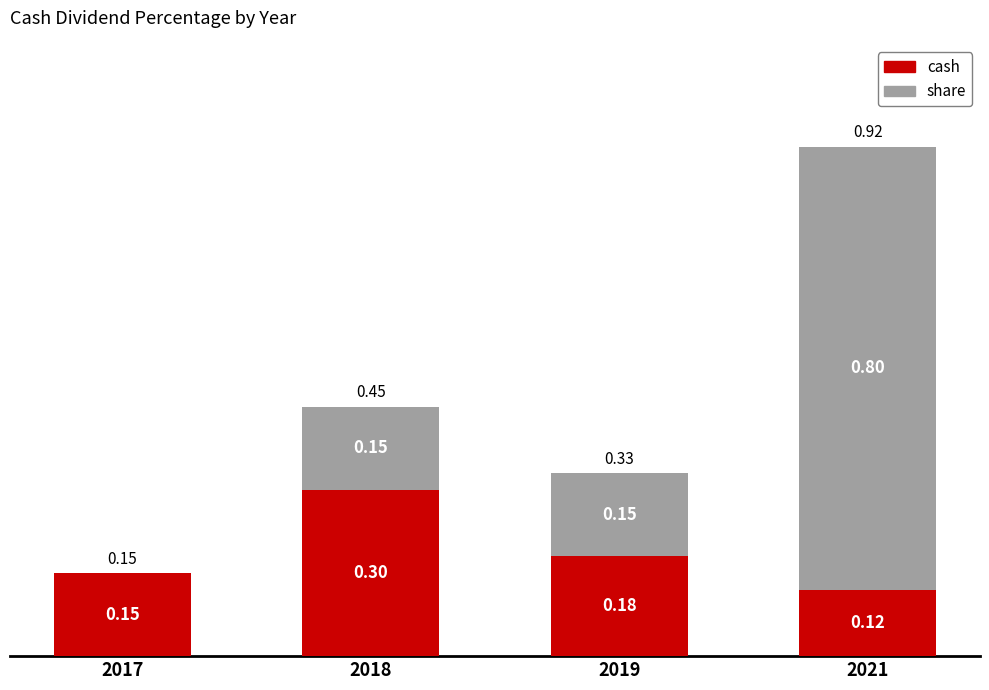

What is the sum of all cash values?

0.8